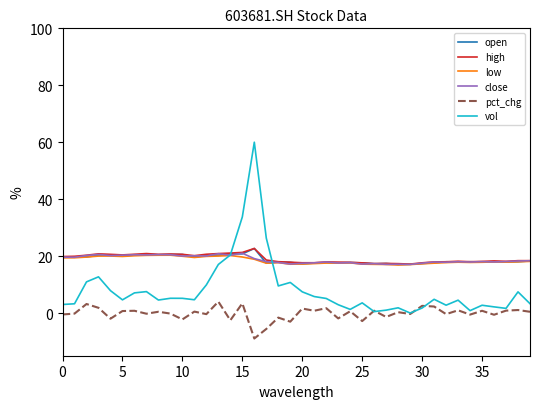

What is the minimum value shown in the chart?

-9.0